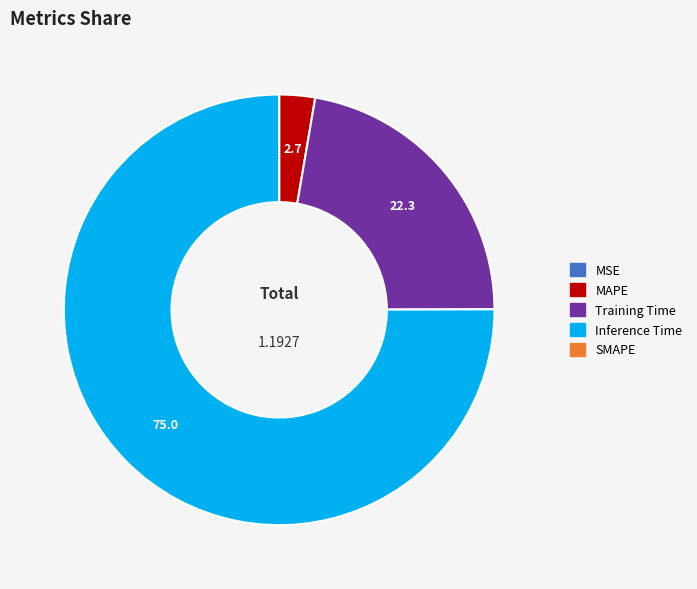

Does any single category account for the majority?

Yes